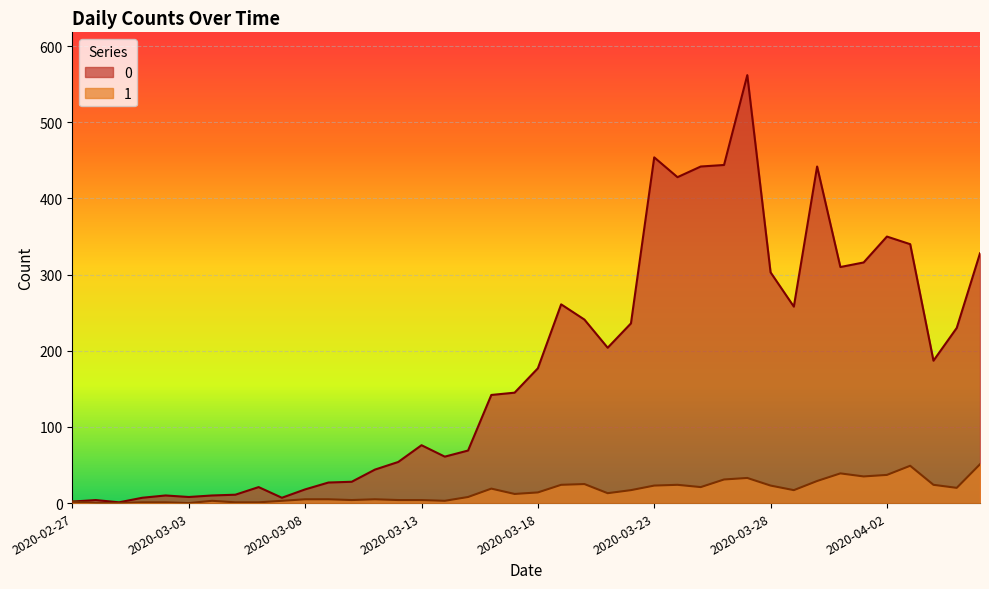

Where is the first local maximum for 0?

2020-02-28